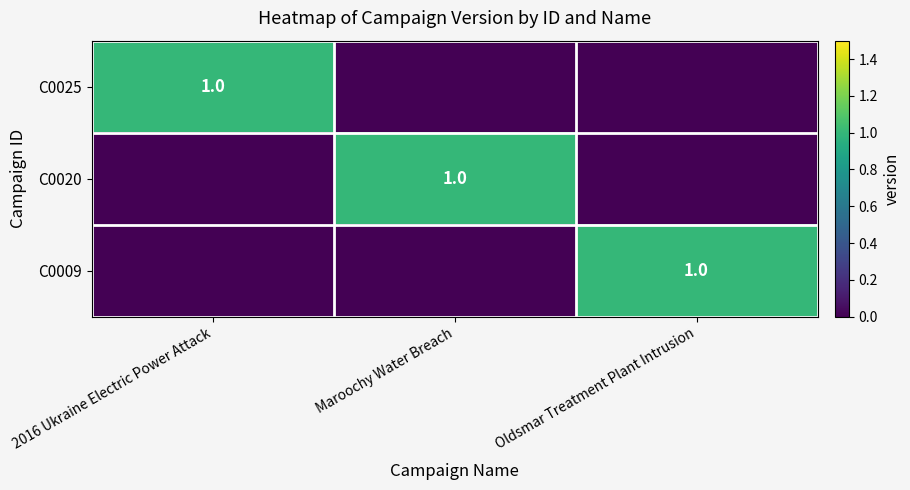

What is the maximum value shown in the chart?

1